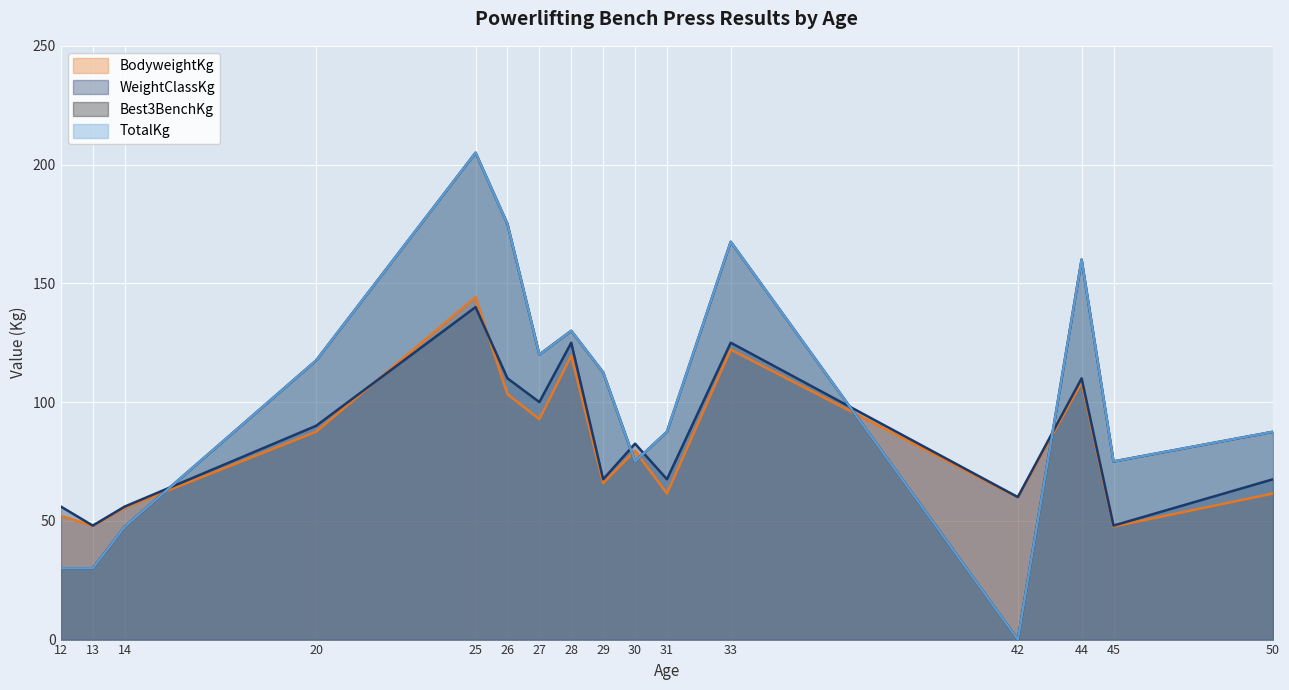

List the labels in order of WeightClassKg value, smallest first.

13, 45, 12, 14, 42, 29, 31, 50, 30, 20, 27, 26, 44, 28, 33, 25